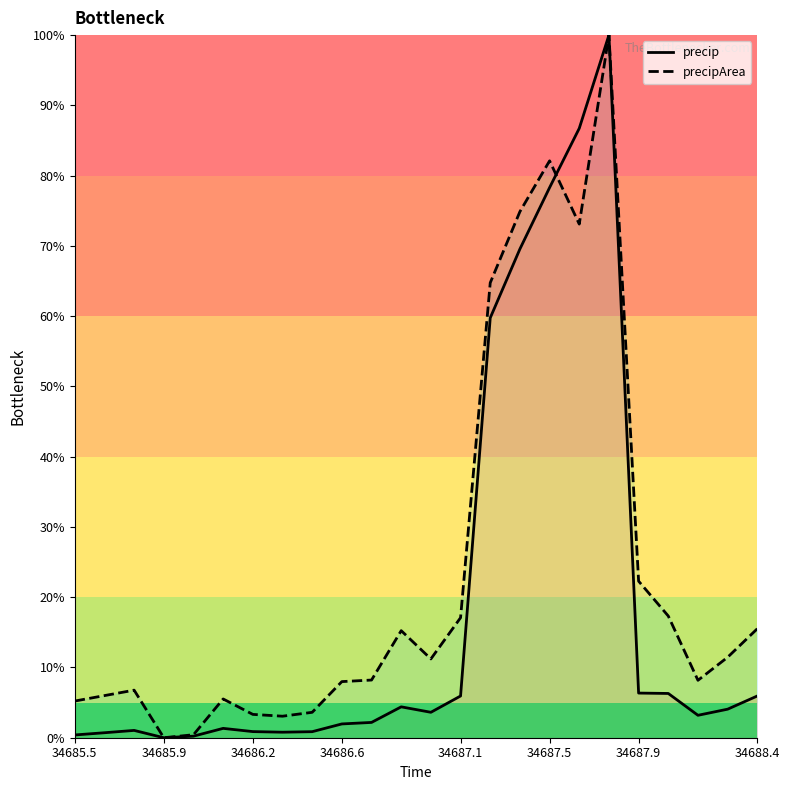

What are all the series names shown in the legend?

precip, precipArea